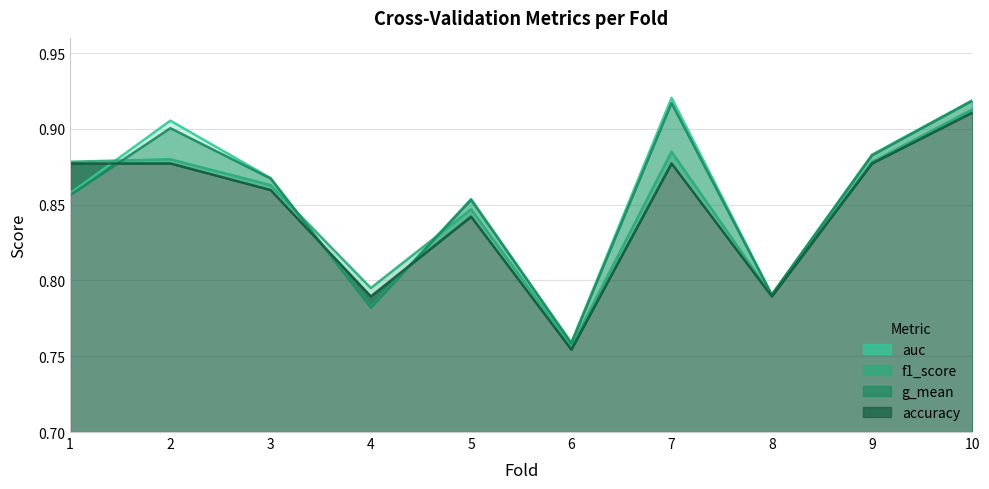

What is the minimum value shown in the chart?

0.8